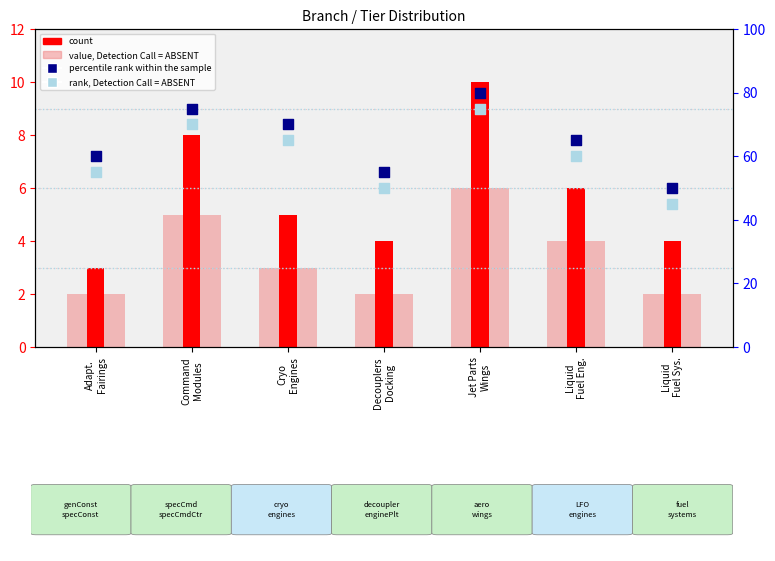

Which series reaches the minimum Y coordinate?

value, Detection Call = ABSENT